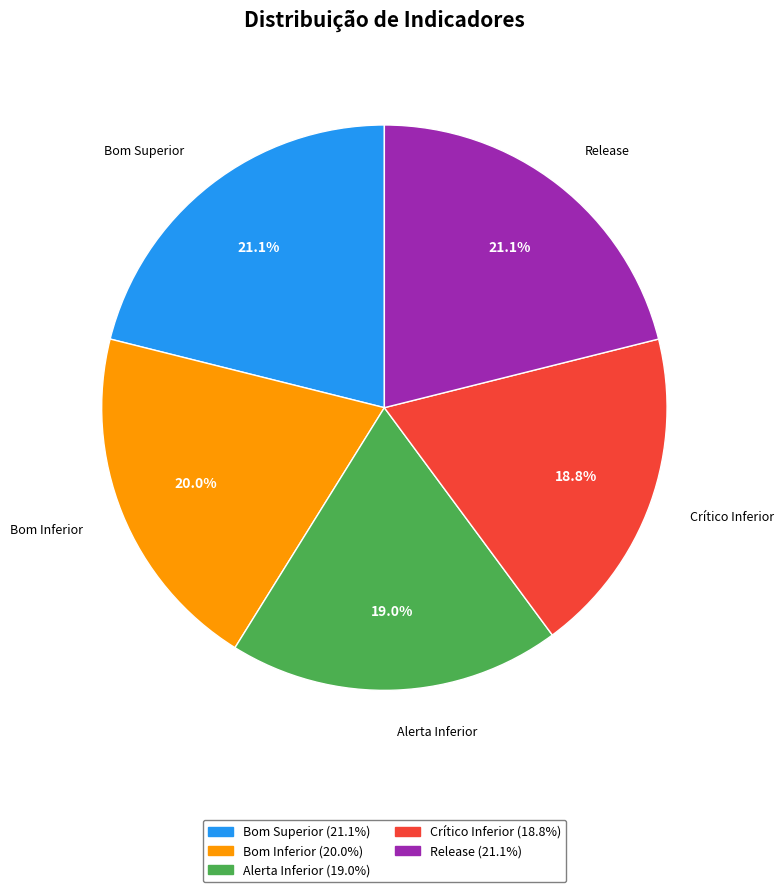

Does Release represent more than half of the total?

No